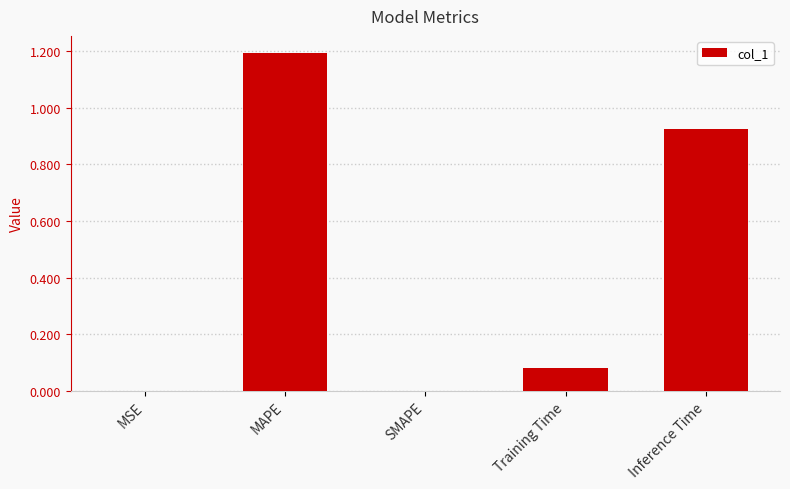

What value does the data have at MAPE?

1.2